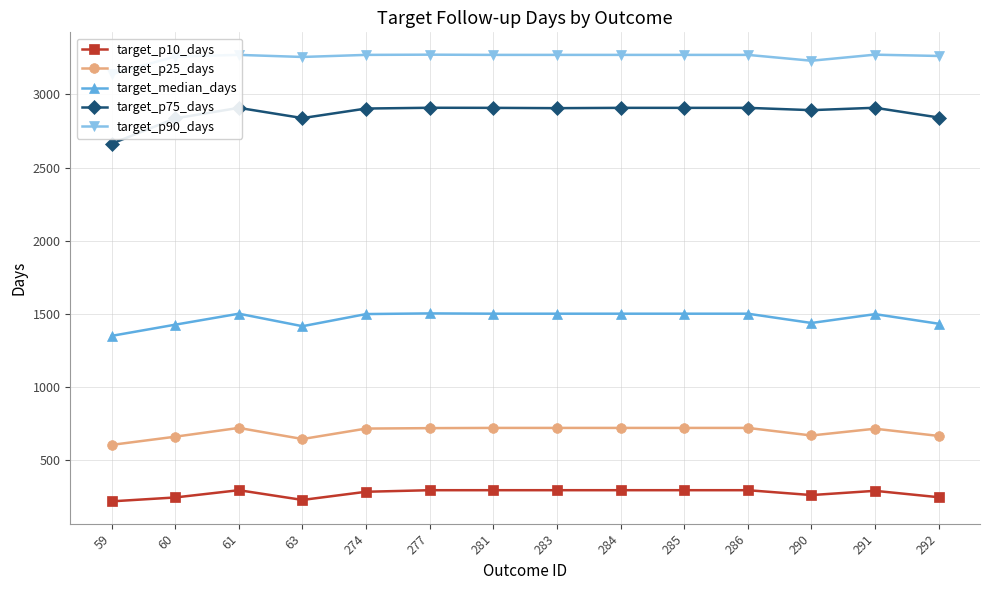

How many data points in target_p75_days are less than 2908?

7